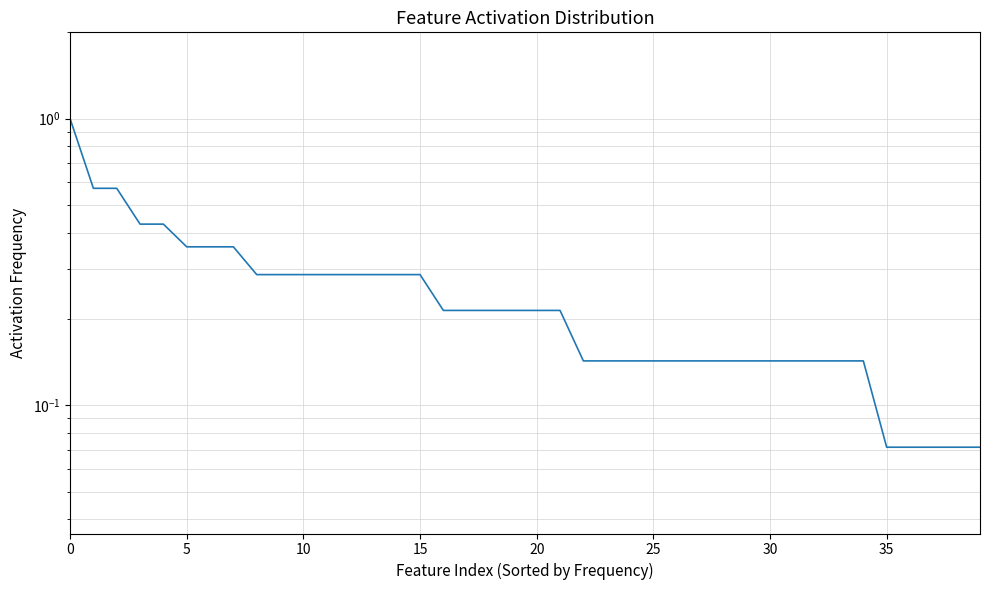

Is it true that the value at 11 is 0.3?

True